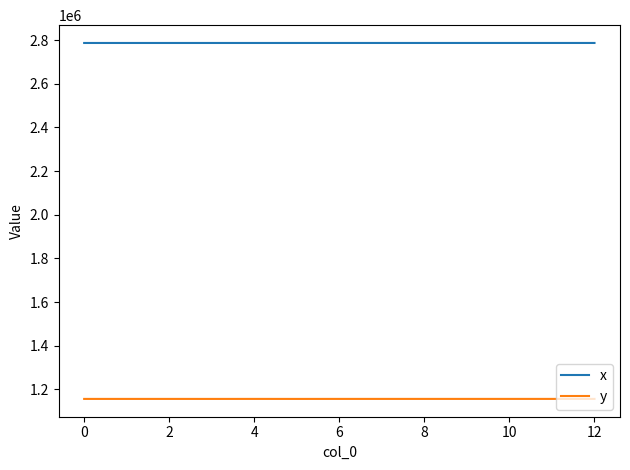

Which series has the largest total across all categories?

x